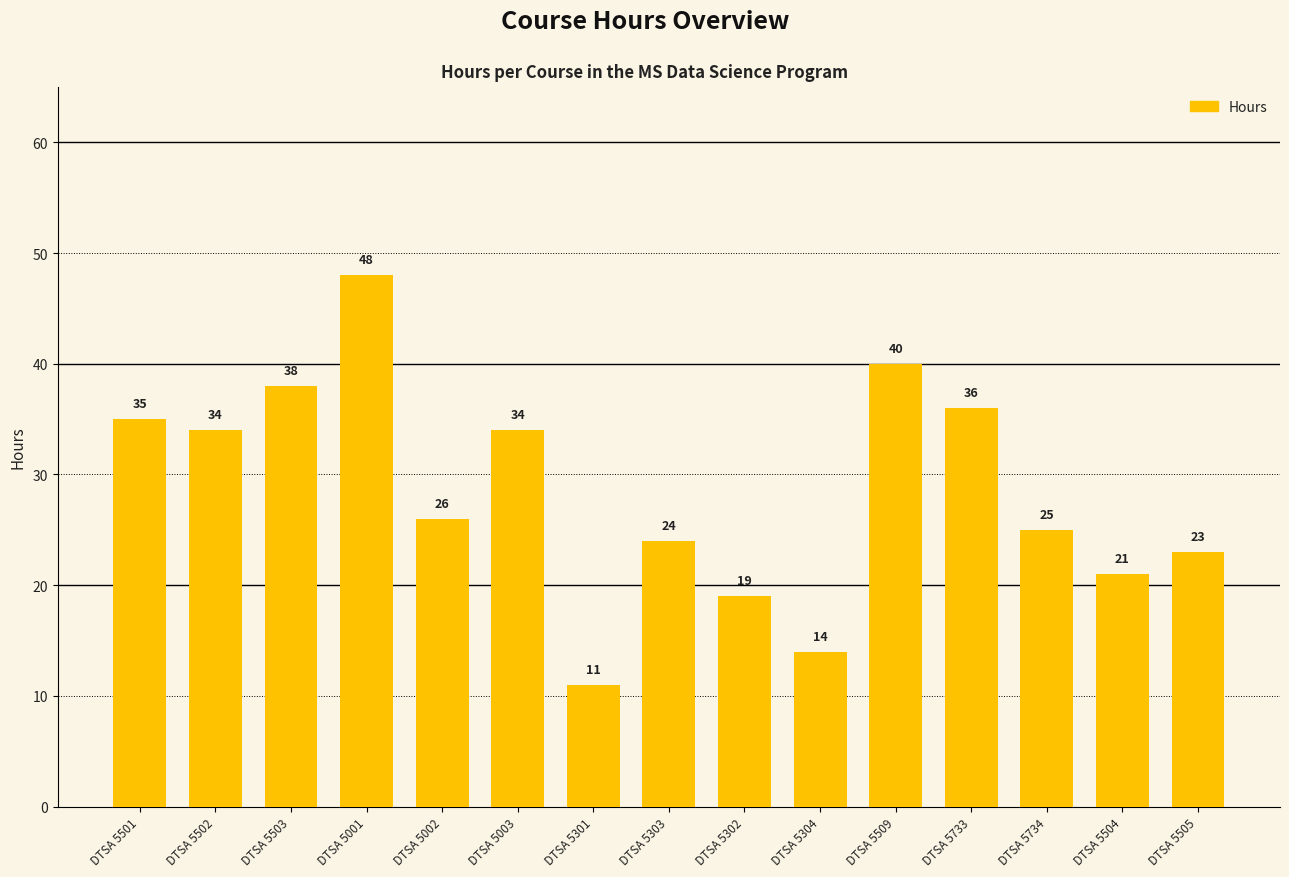

Which category has the highest value across all series?

DTSA 5001